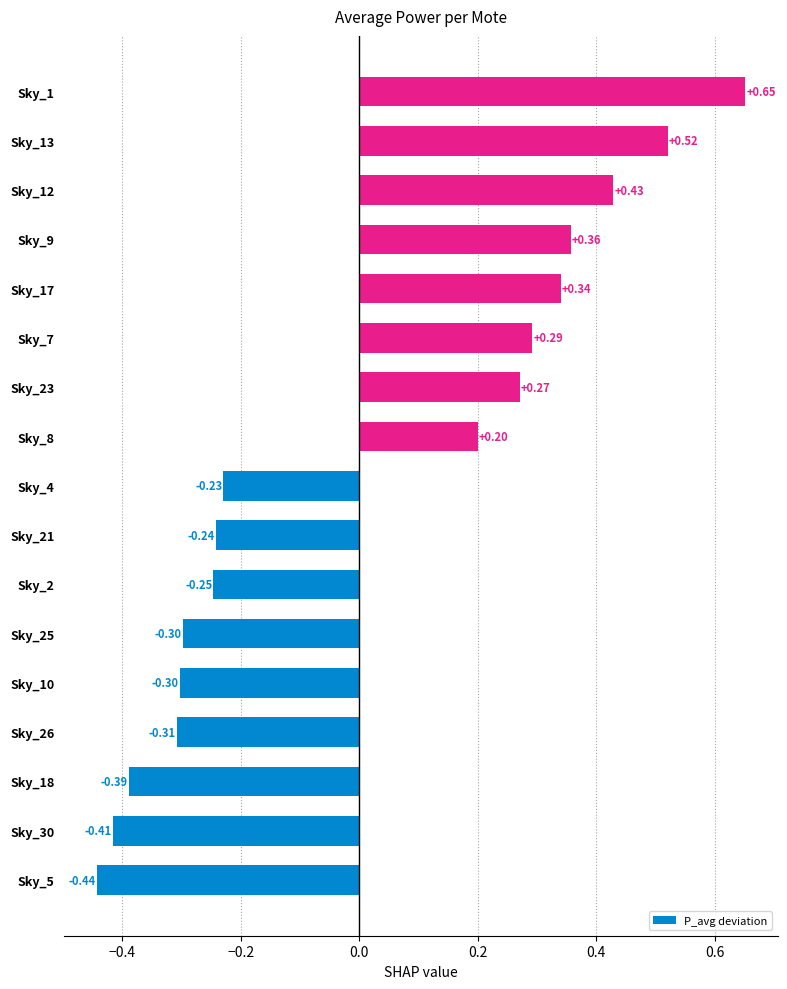

Which has a higher value, Sky_30 or Sky_1?

Sky_1